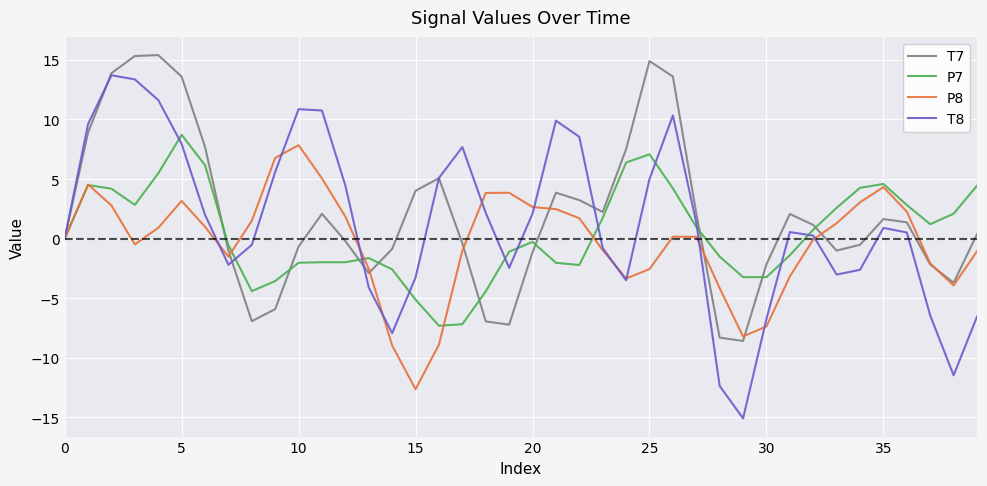

Which series ends up on top after the final intersection of T7 and T8?

T7